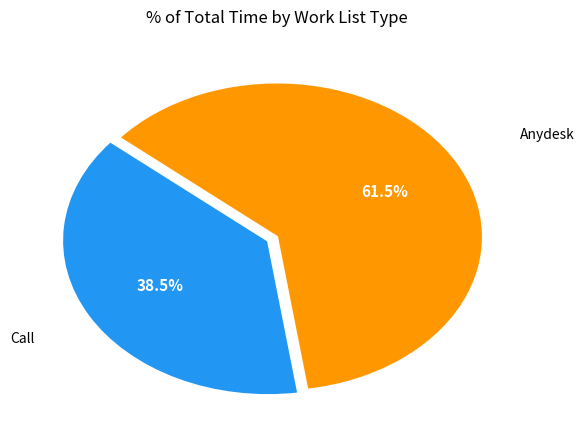

Does any single category account for the majority?

Yes